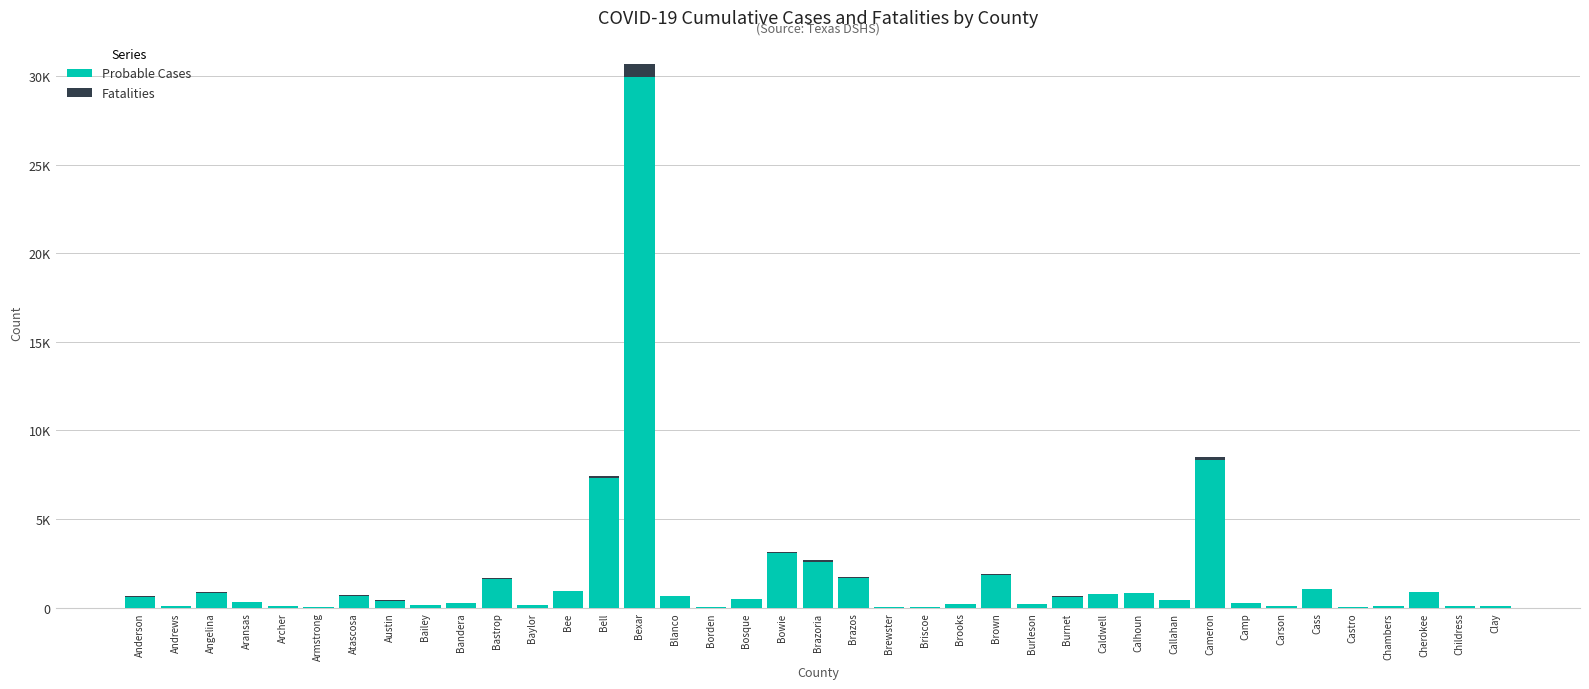

Does the chart contain stacked bars?

Yes